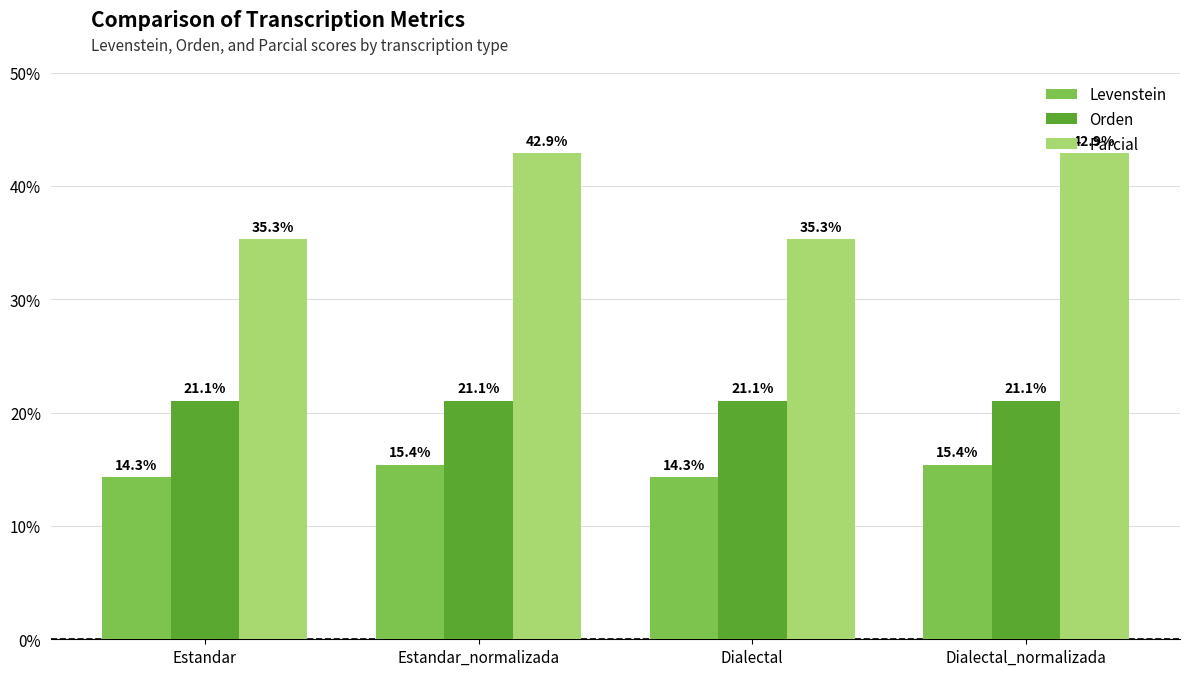

At how many categories does at least one series exceed 34?

4